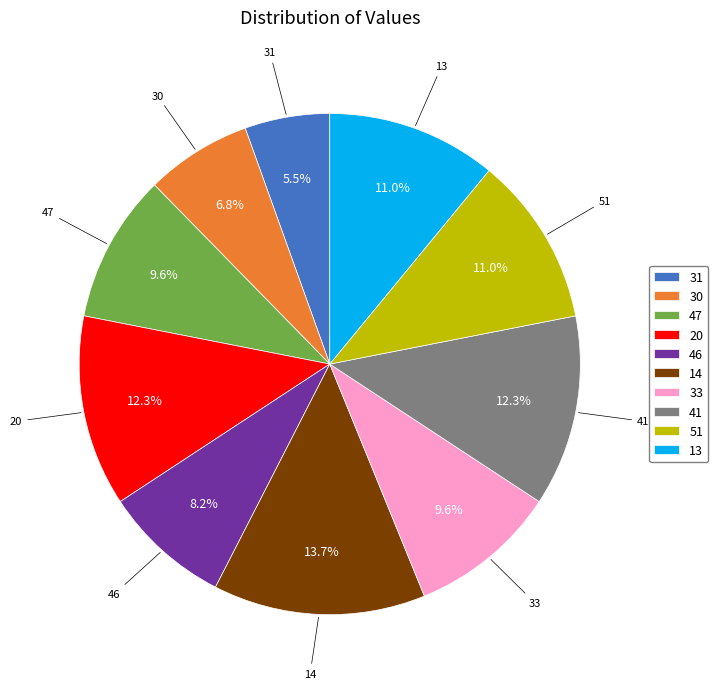

What portion of the pie excludes 33?

90.4%